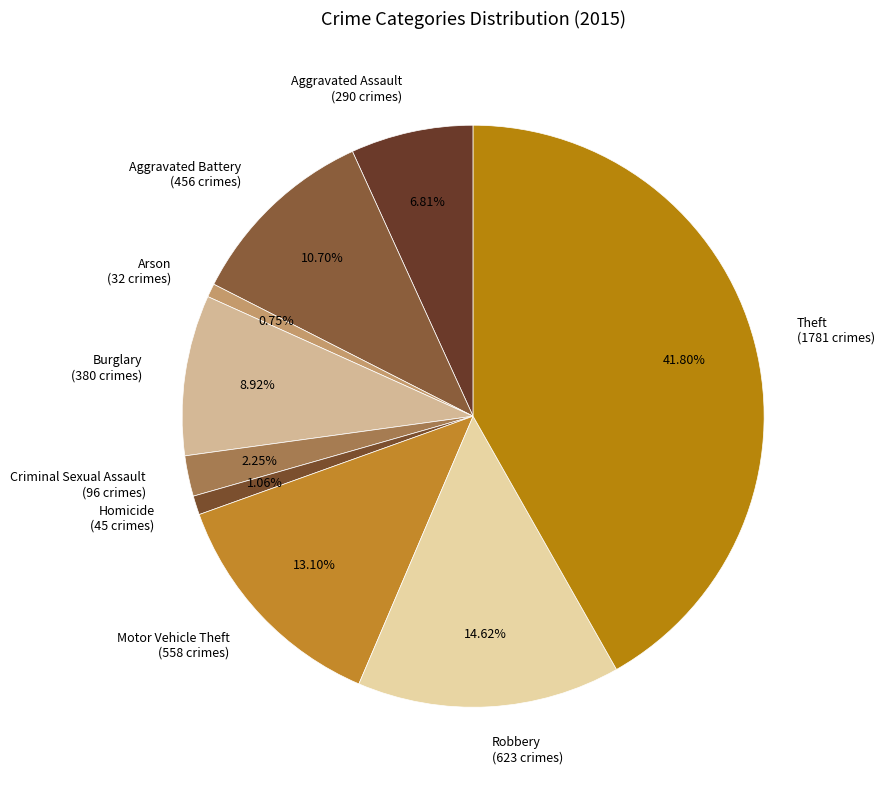

Is Robbery the majority of the pie?

No